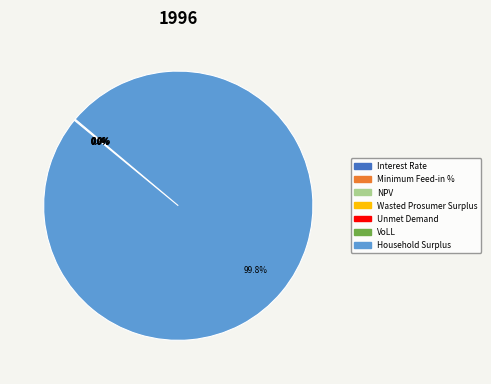

Is Unmet Demand the majority of the pie?

No